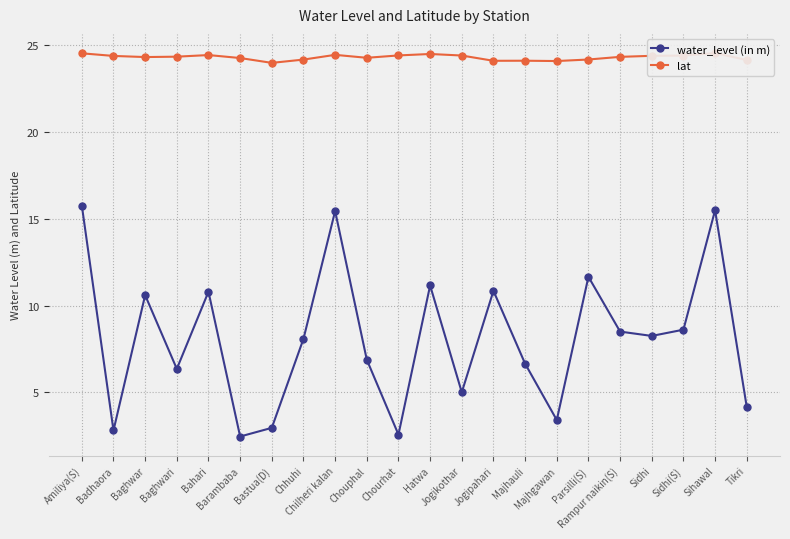

What is the difference between the lat values at Chourhat and Barambaba?

0.2